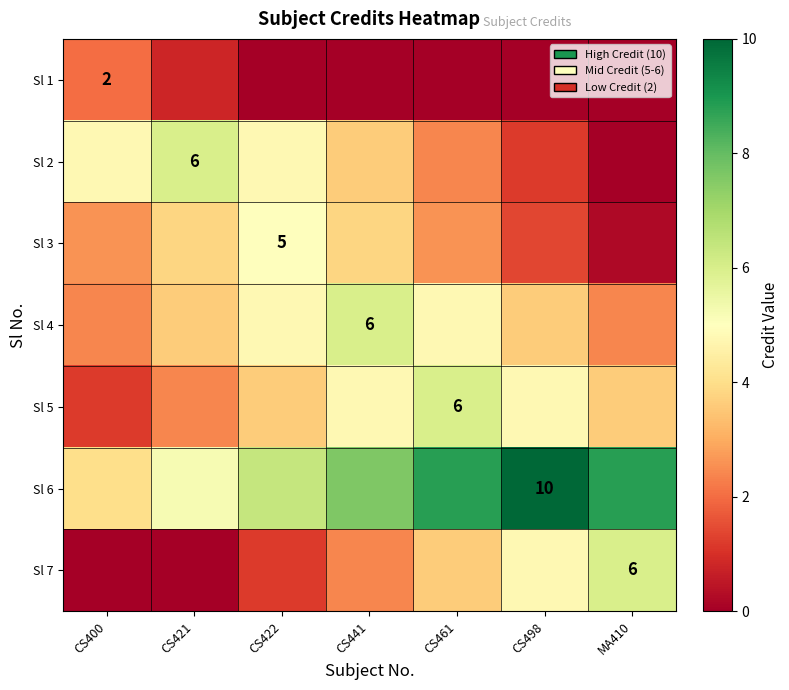

Read the Sl 6 value at CS422.

6.4